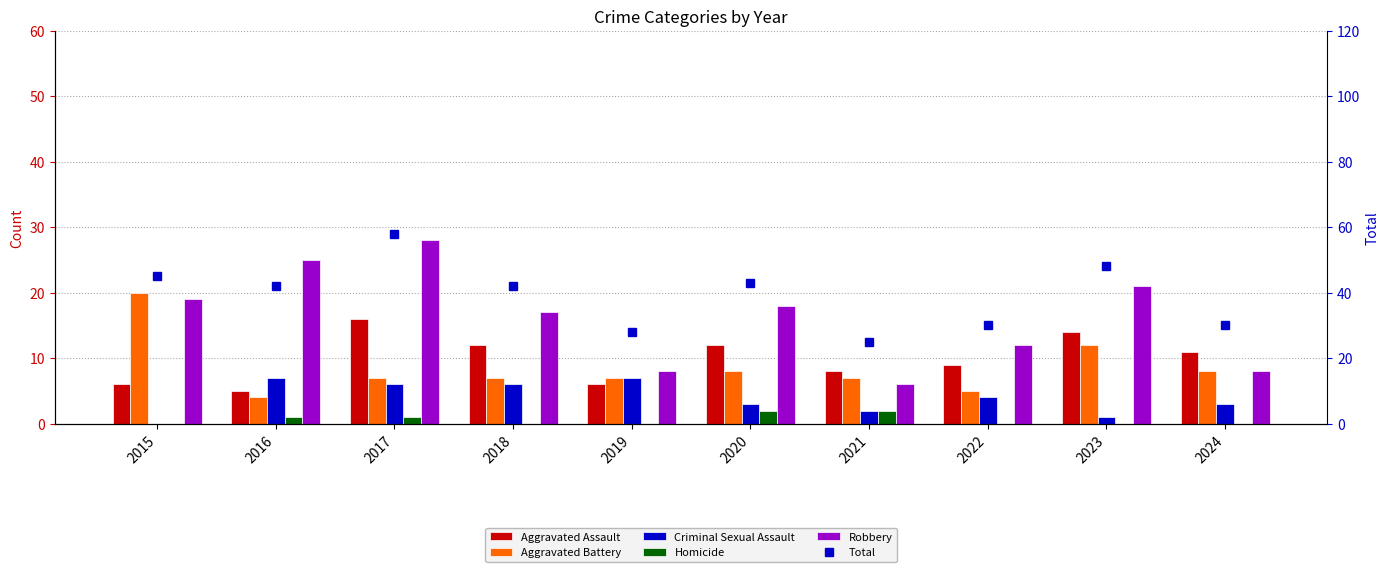

What are all the series names shown in the legend?

Aggravated Assault, Aggravated Battery, Criminal Sexual Assault, Homicide, Robbery, Total